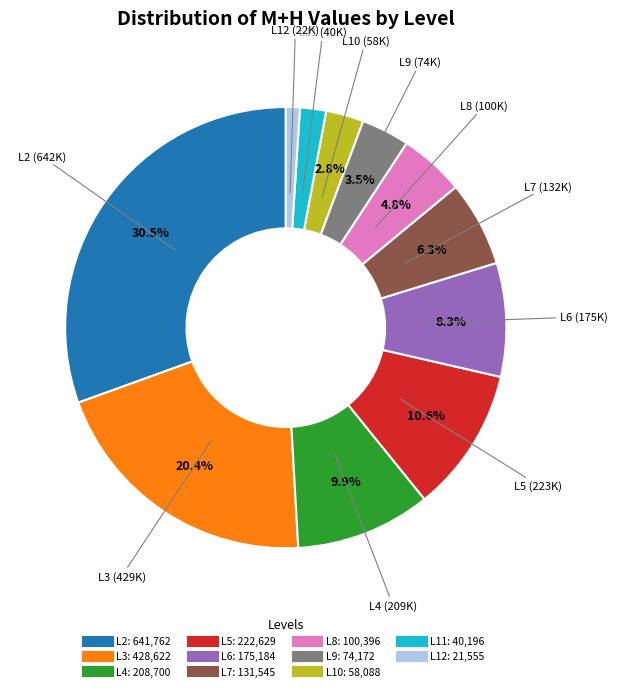

To the nearest percent, what is the average slice percentage?

9%